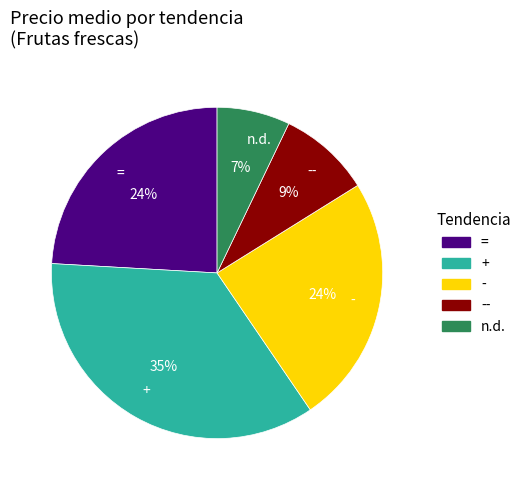

What is the smallest slice in the pie chart?

n.d.